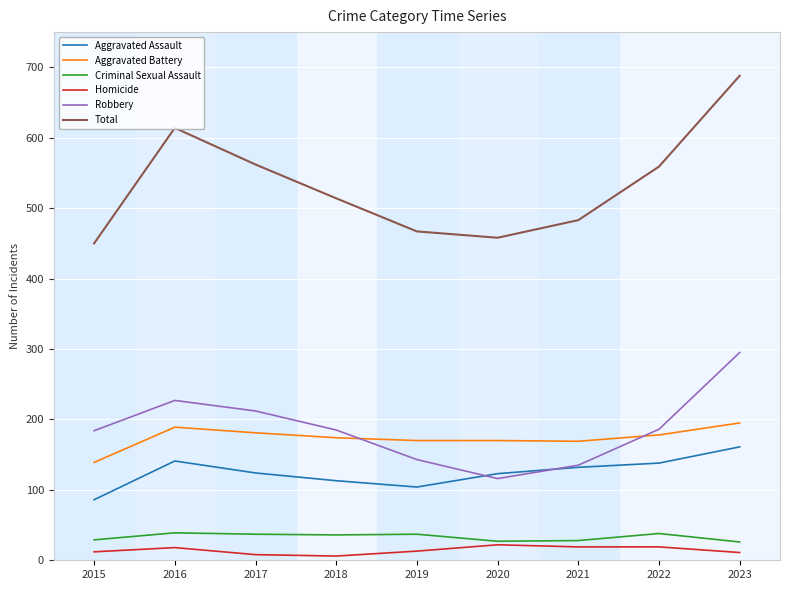

True or false: Aggravated Assault has more than 0 interior local peaks.

True